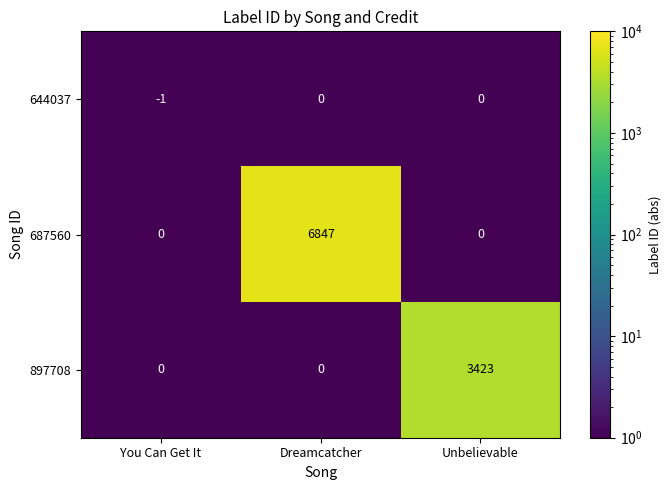

At which category is the sum across all series the highest?

Dreamcatcher